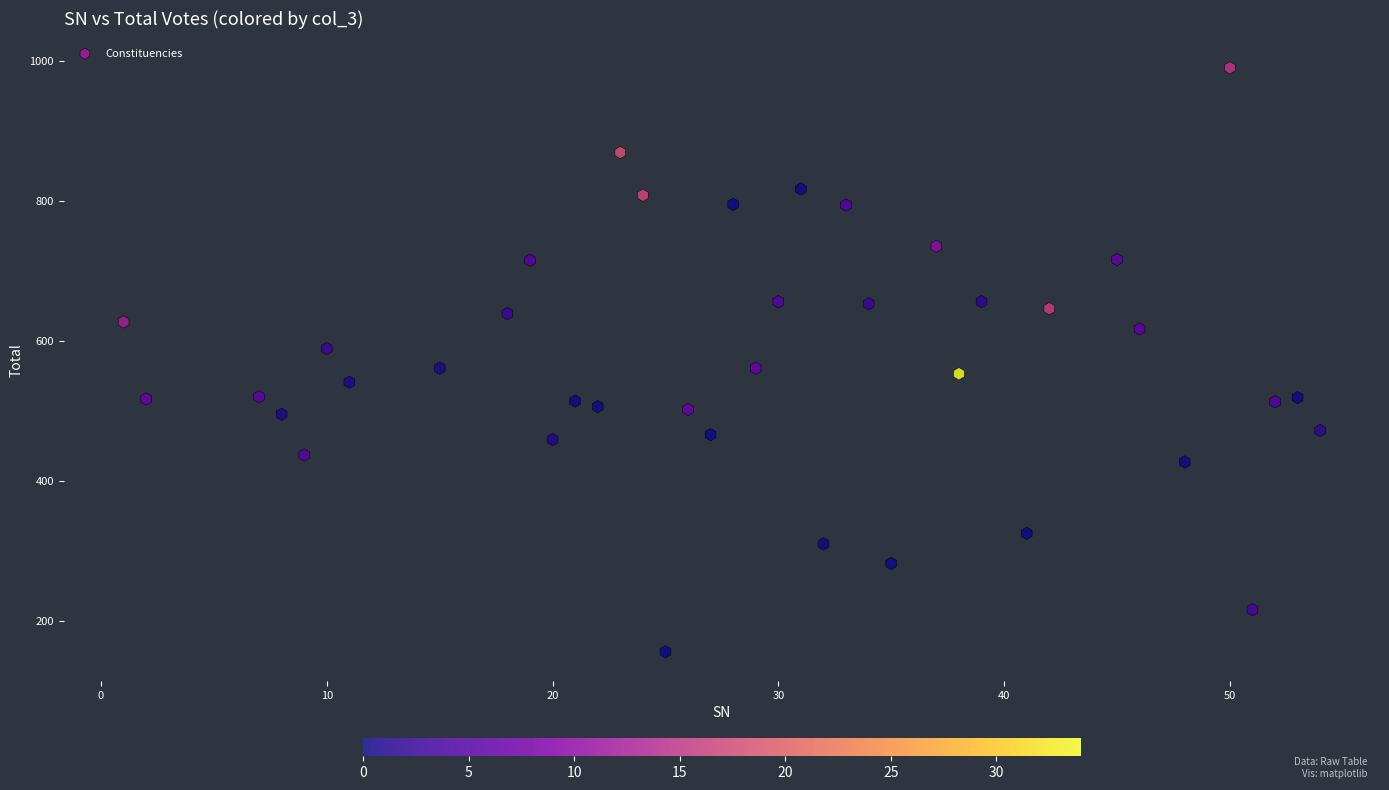

What is the range of X values (max minus min)?

53